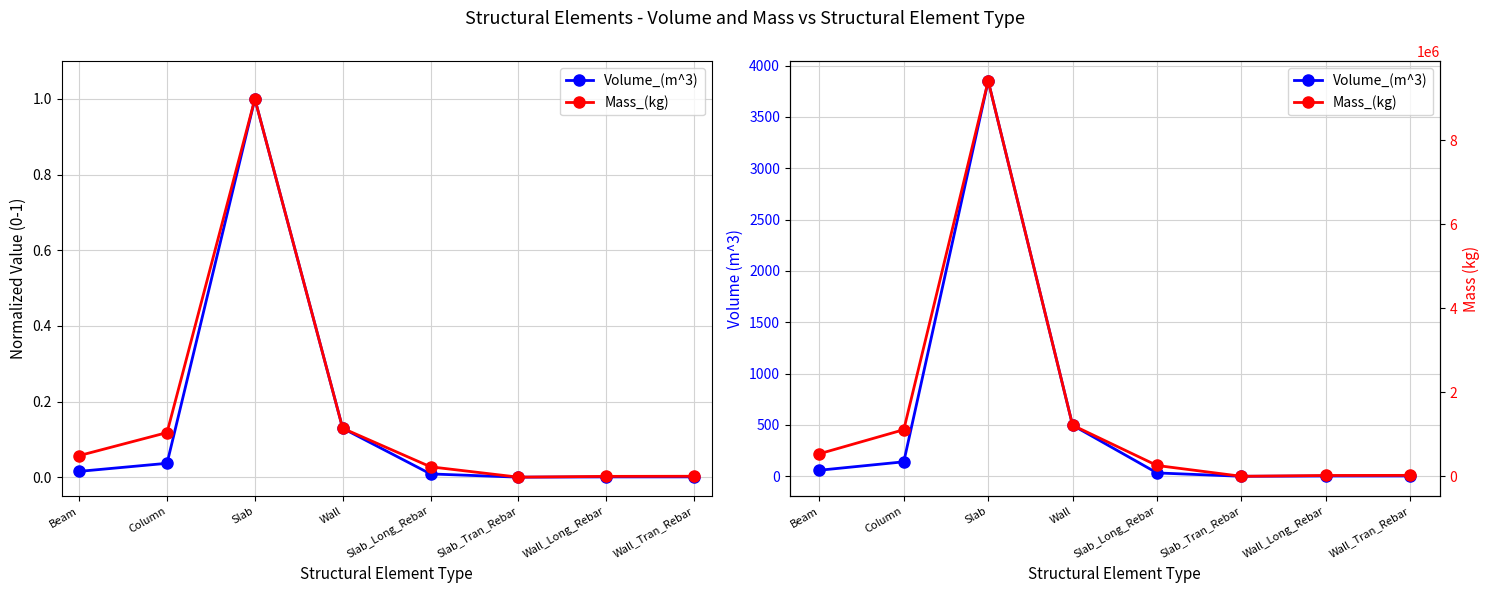

What position from the right is Wall?

5